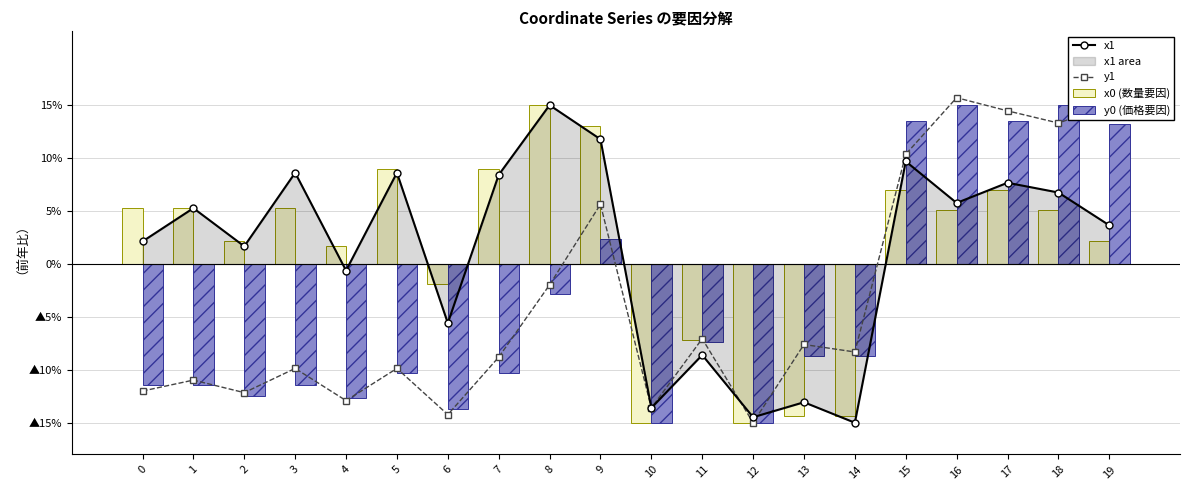

Which series has the widest spread of values?

y1